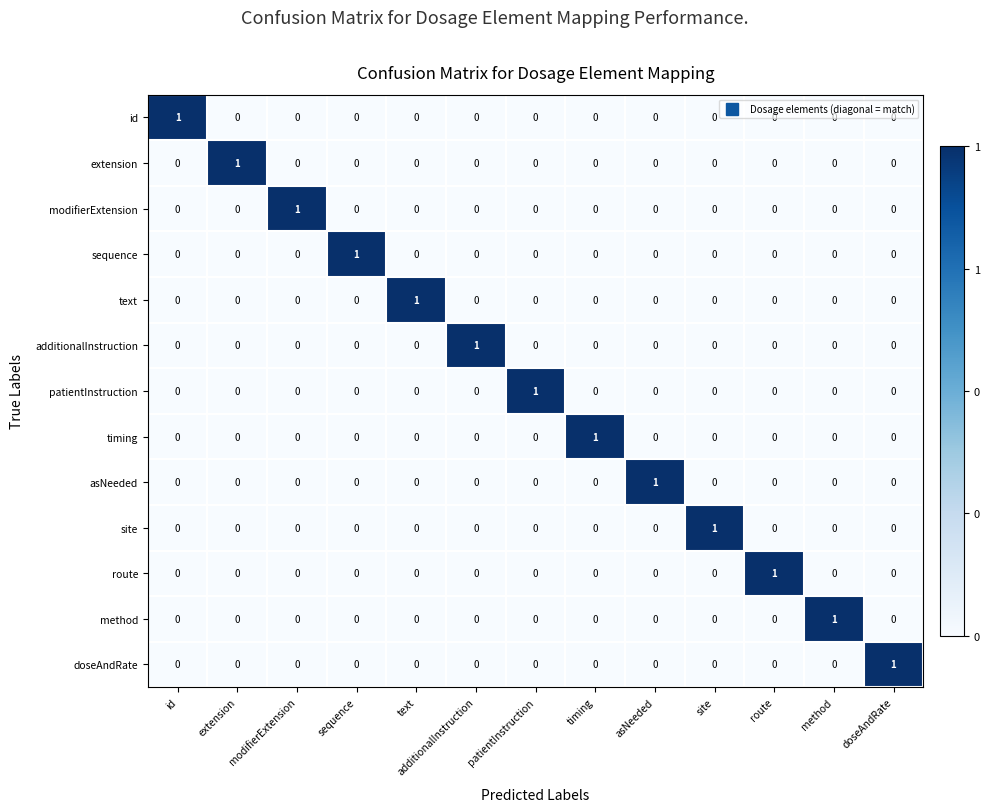

The value of extension at id is -1. True or false?

False